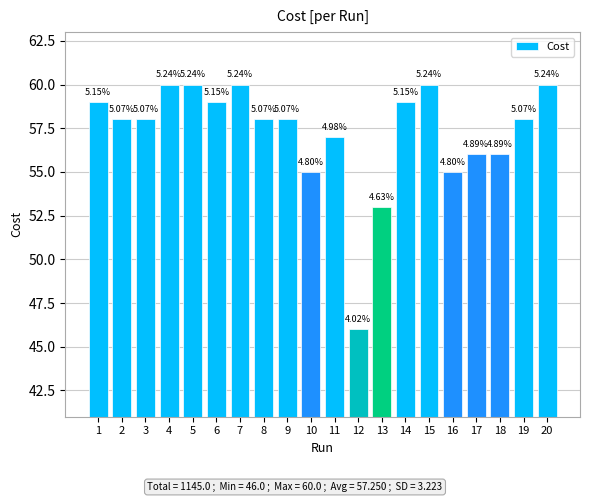

List the labels in order of value, smallest first.

12, 13, 10, 16, 17, 18, 11, 2, 3, 8, 9, 19, 1, 6, 14, 4, 5, 7, 15, 20